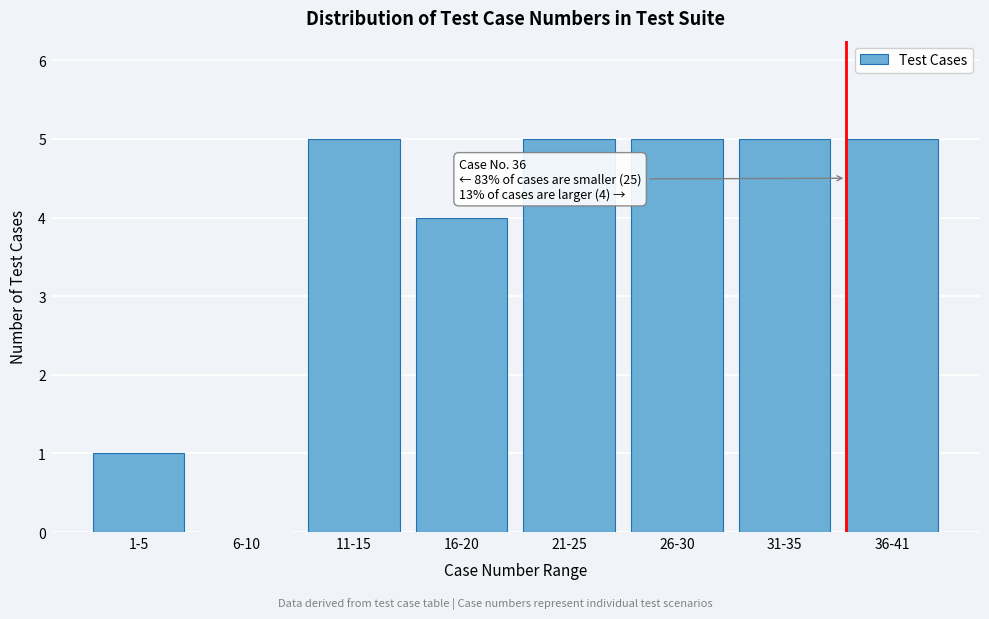

Reading right to left, what are all the values shown in this chart?

36-41=5	31-35=5	26-30=5	21-25=5	16-20=4	11-15=5	6-10=0	1-5=1